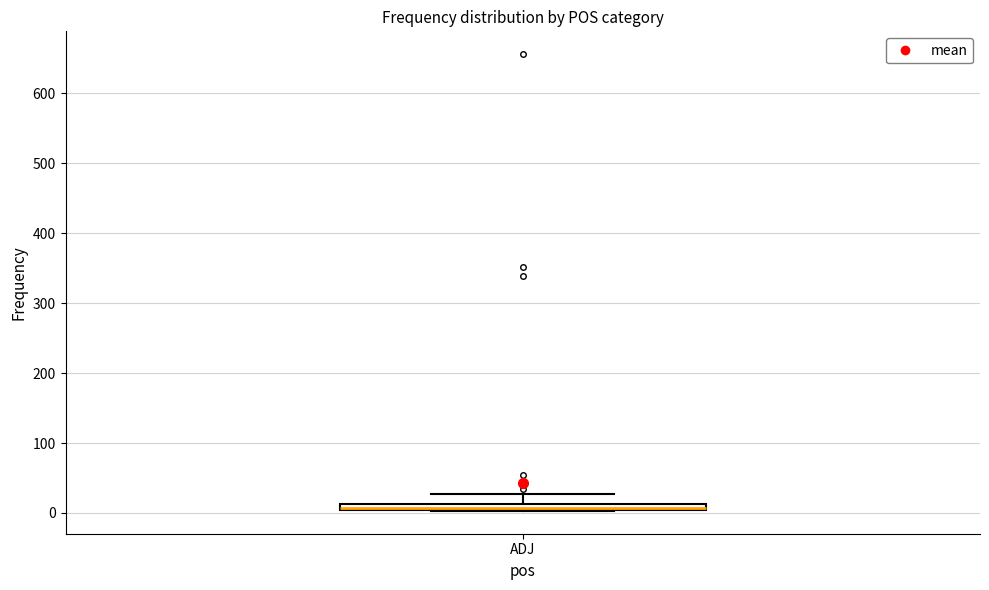

Where does the upper whisker of the box for ADJ end on the y-axis? The values are not printed on the chart, so give them approximately, as read against the axis.

30